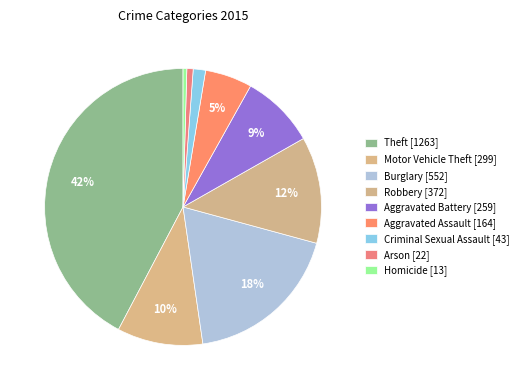

Between Robbery and Aggravated Assault, which is larger?

Robbery